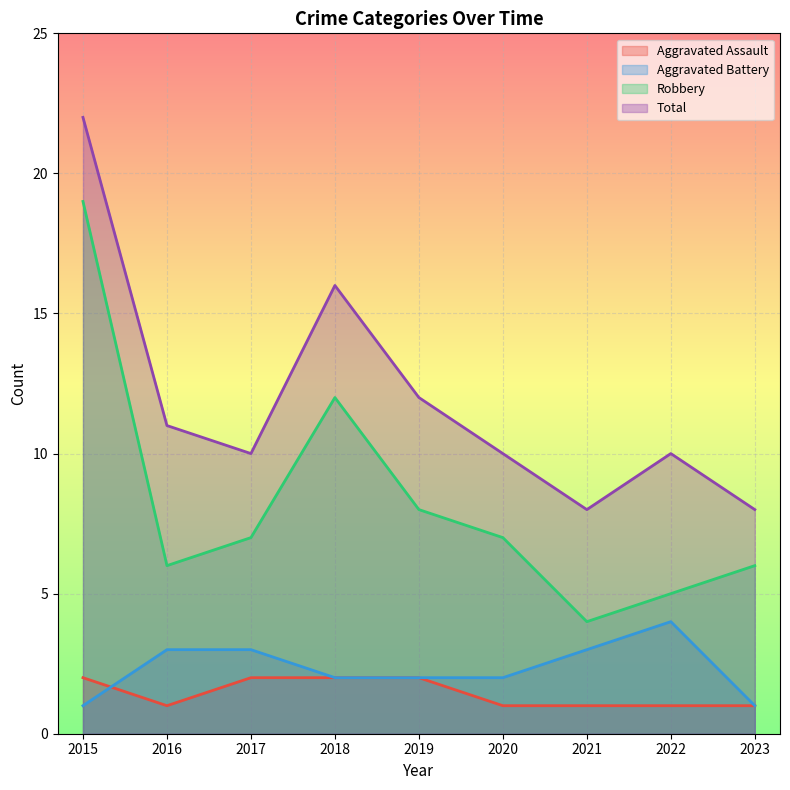

What is the difference between the Total values at 2018 and 2019?

4